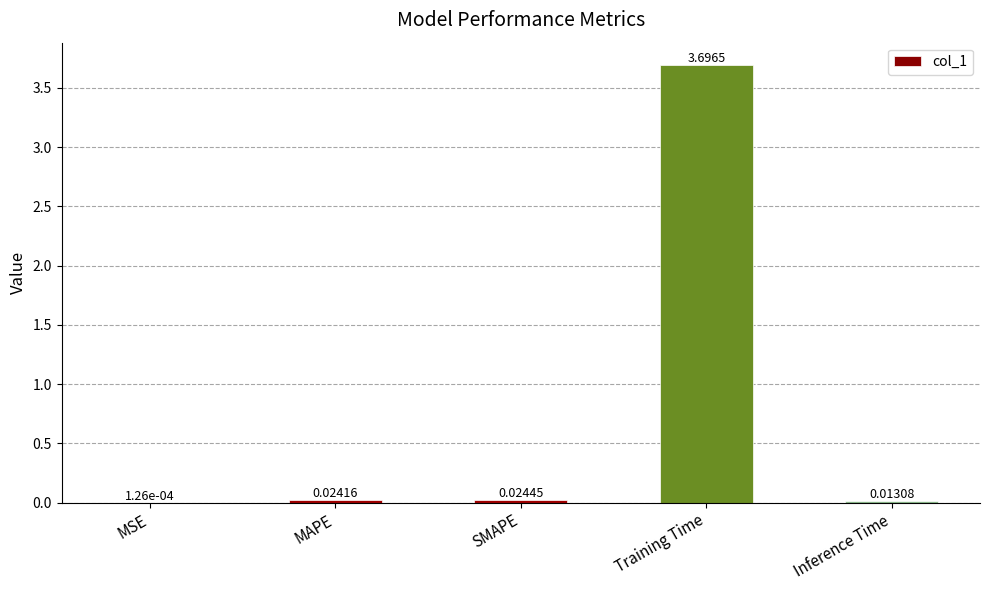

Which label corresponds to the largest value in the chart?

Training Time